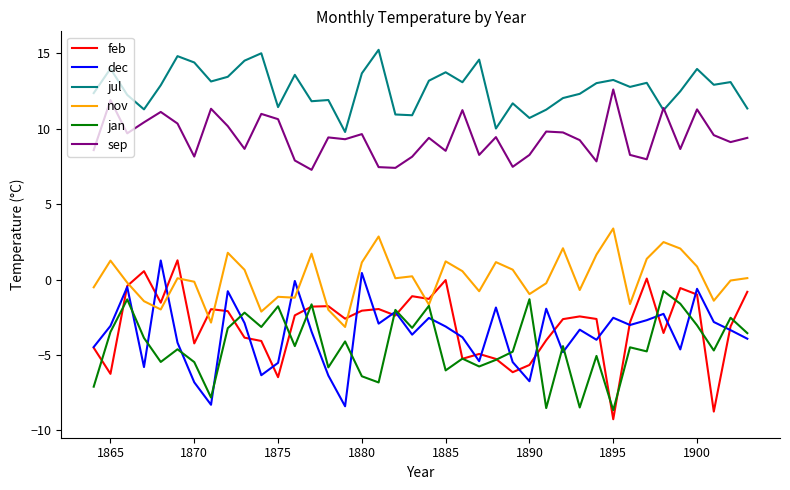

Which series has the largest total across all categories?

jul